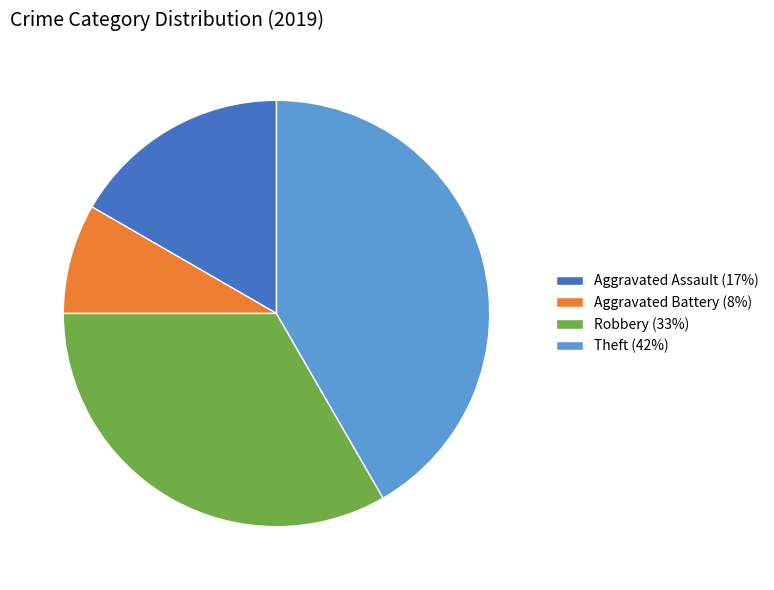

What is the smallest slice in the pie chart?

Aggravated Battery (8%)